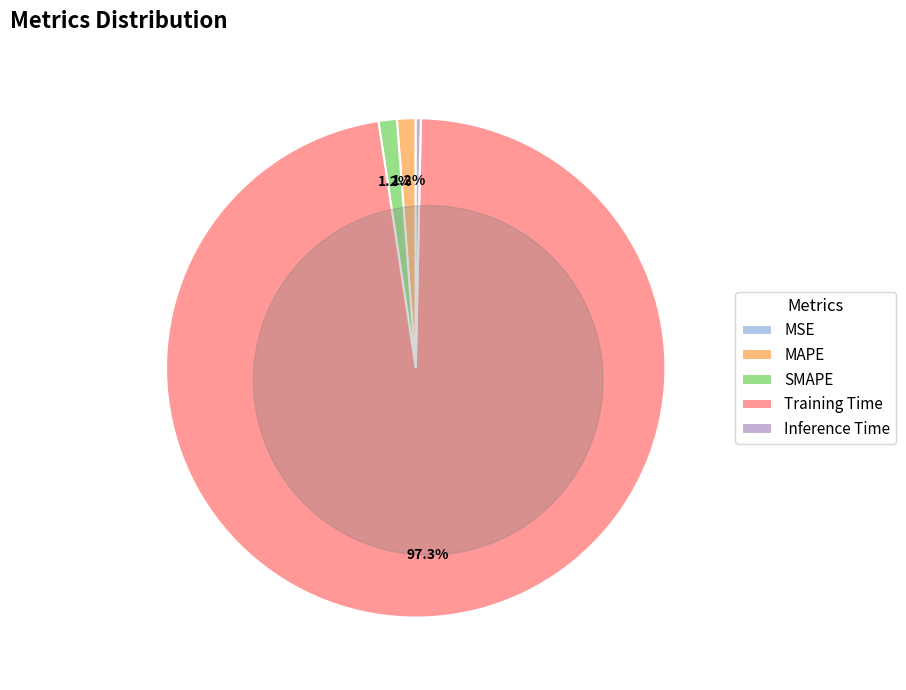

To the nearest percent, what is the difference between the MAPE and Inference Time slice percentages?

1%